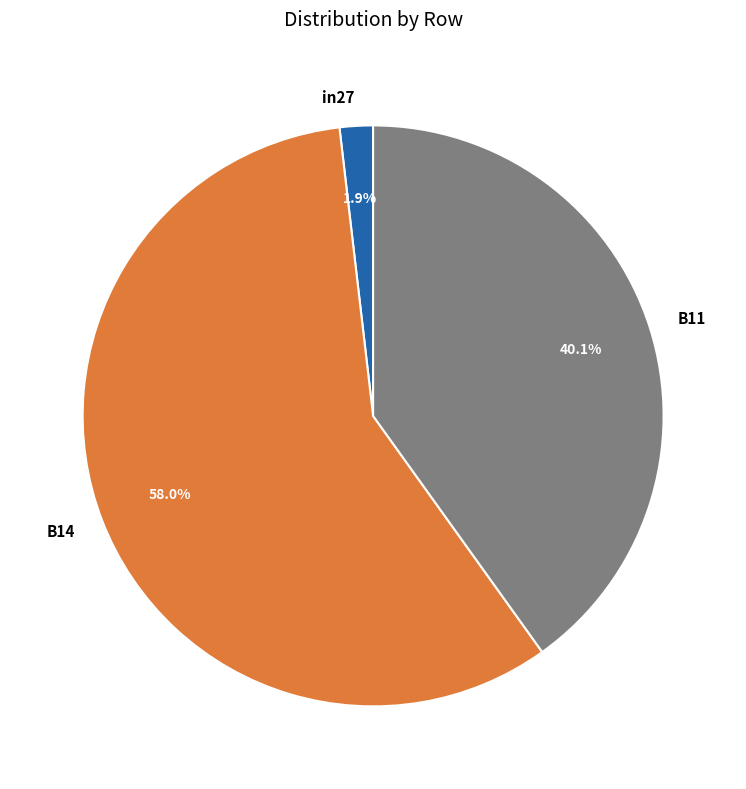

Count the number of slices in the pie.

3